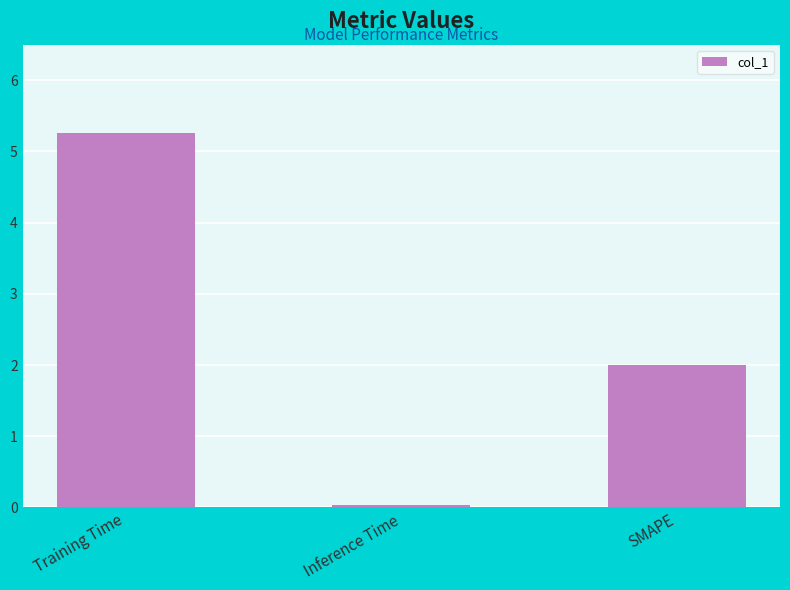

List the labels in order of value, largest first.

Training Time, SMAPE, Inference Time